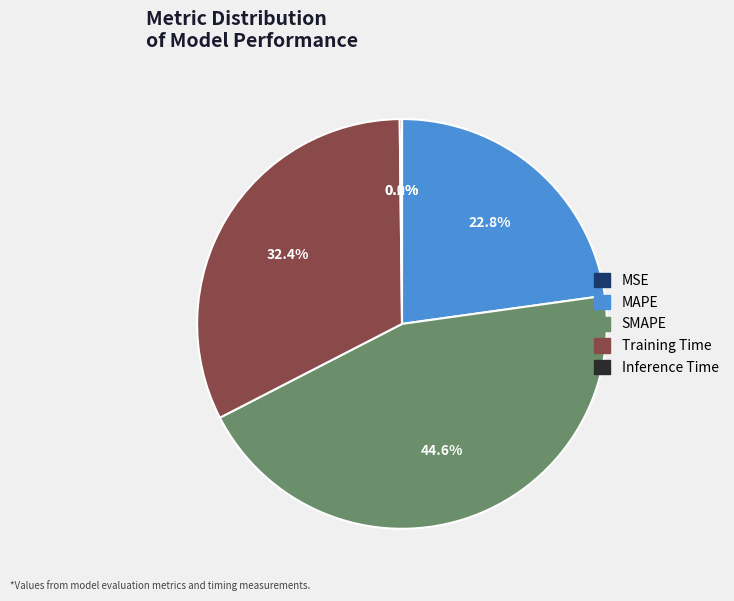

Is there a majority slice in this chart?

No